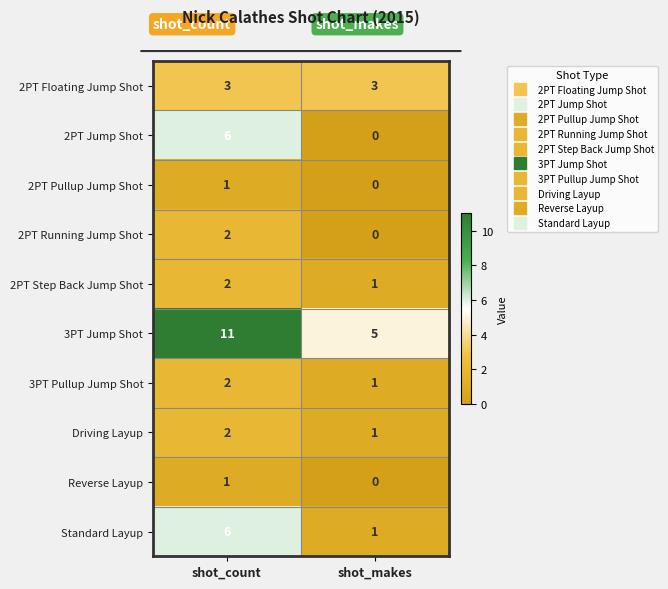

What is the difference between the highest and lowest values at shot_makes?

5